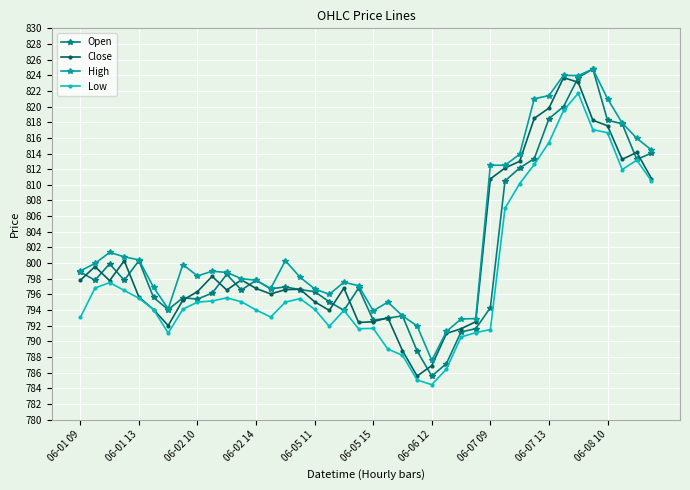

What is the value of the Low point at the 38th from the left?

812.0